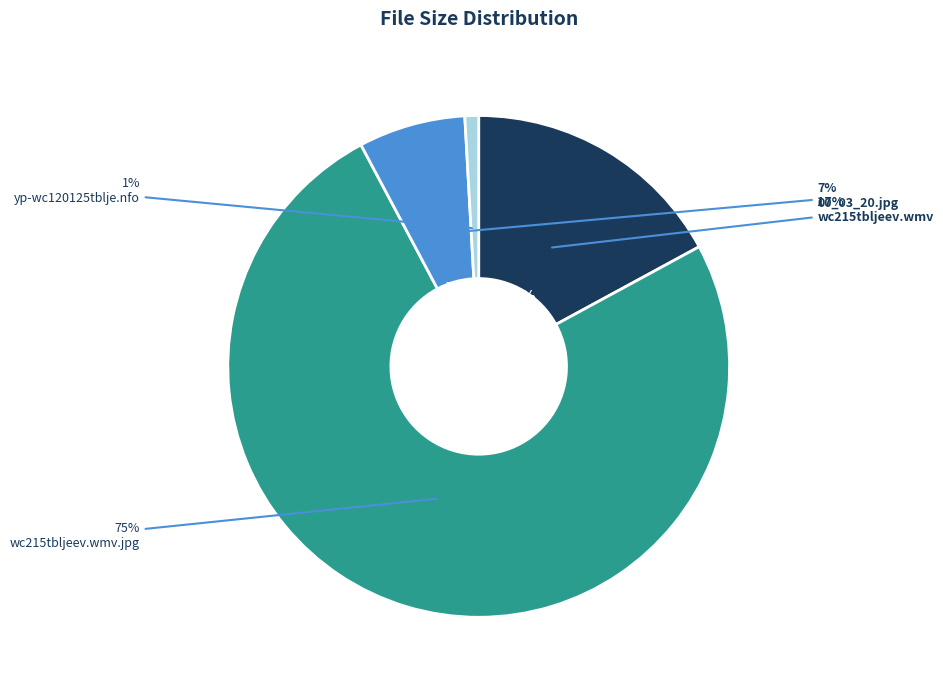

To the nearest percent, what is the combined percentage of wc215tbljeev.wmv and 00_03_20.jpg?

24%